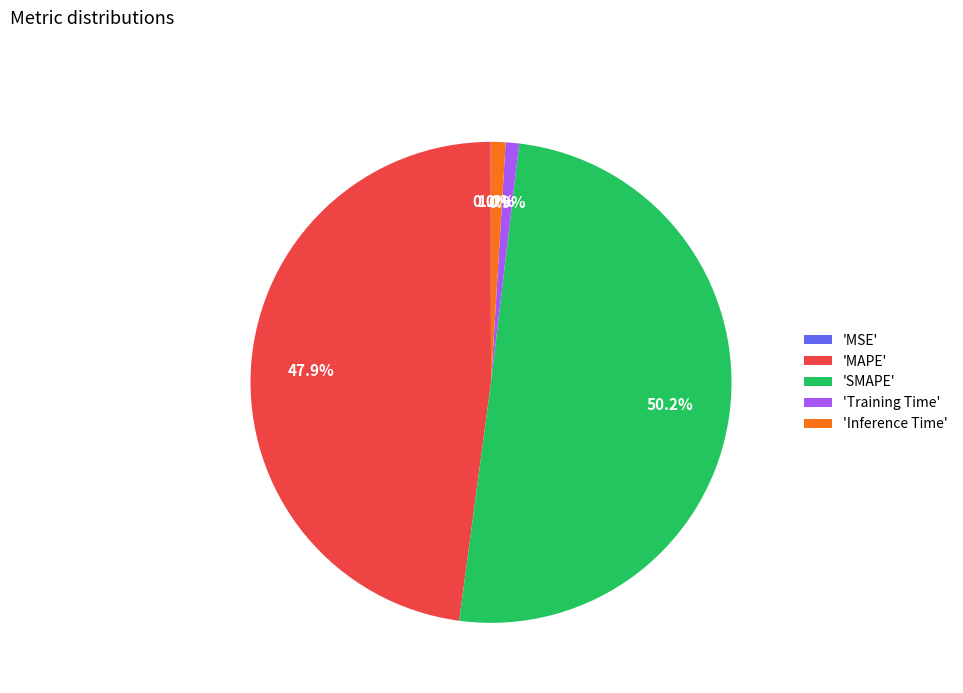

Is 'Training Time' the majority of the pie?

No